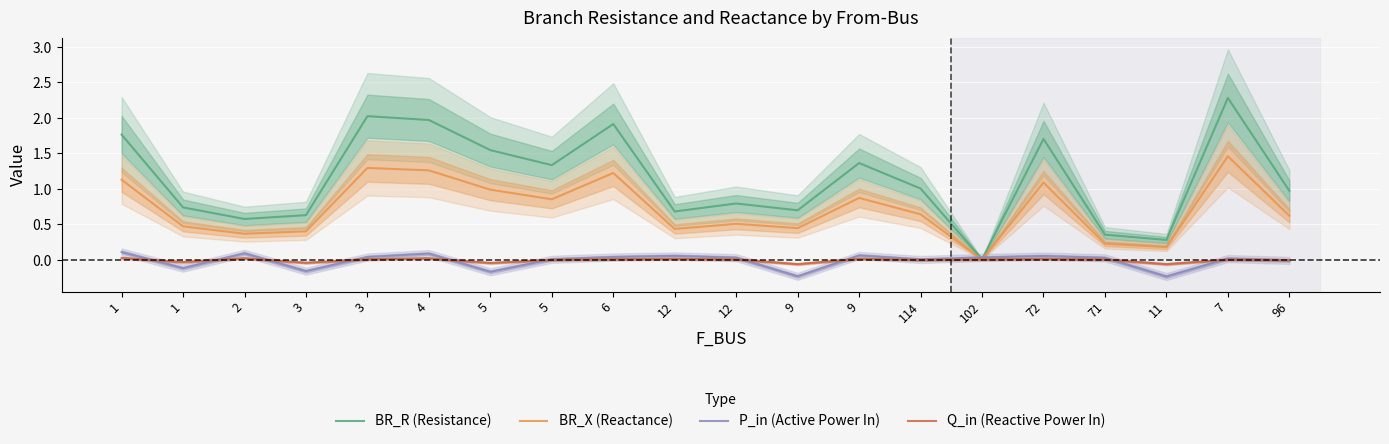

Which series has the widest spread of values?

BR_R (Resistance)